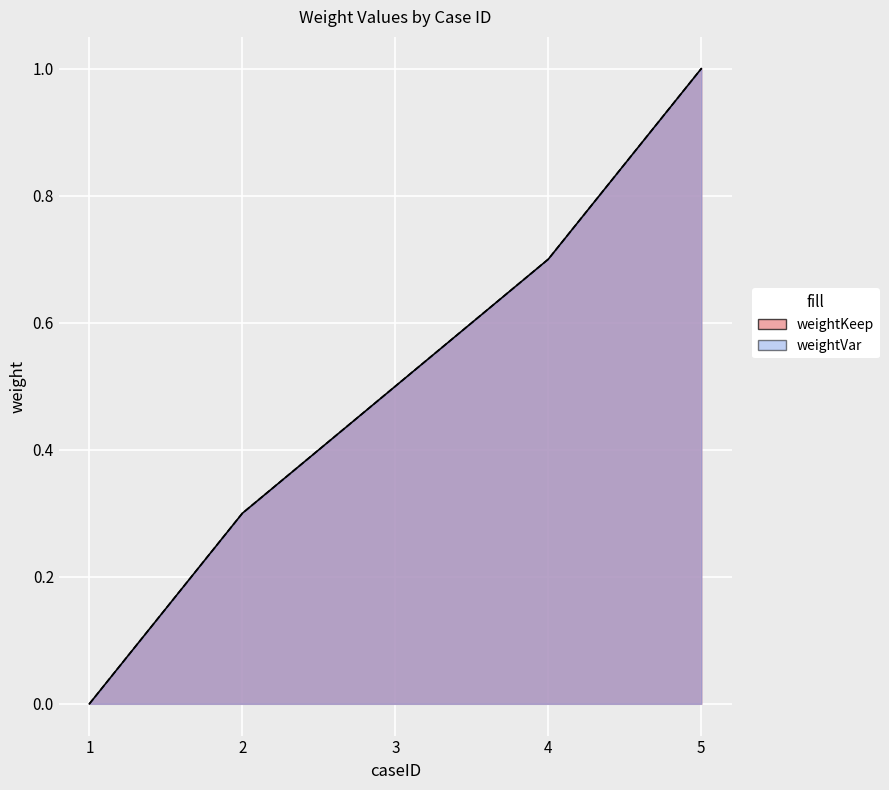

The weightVar series shows 0.0 at 1. True or false?

True